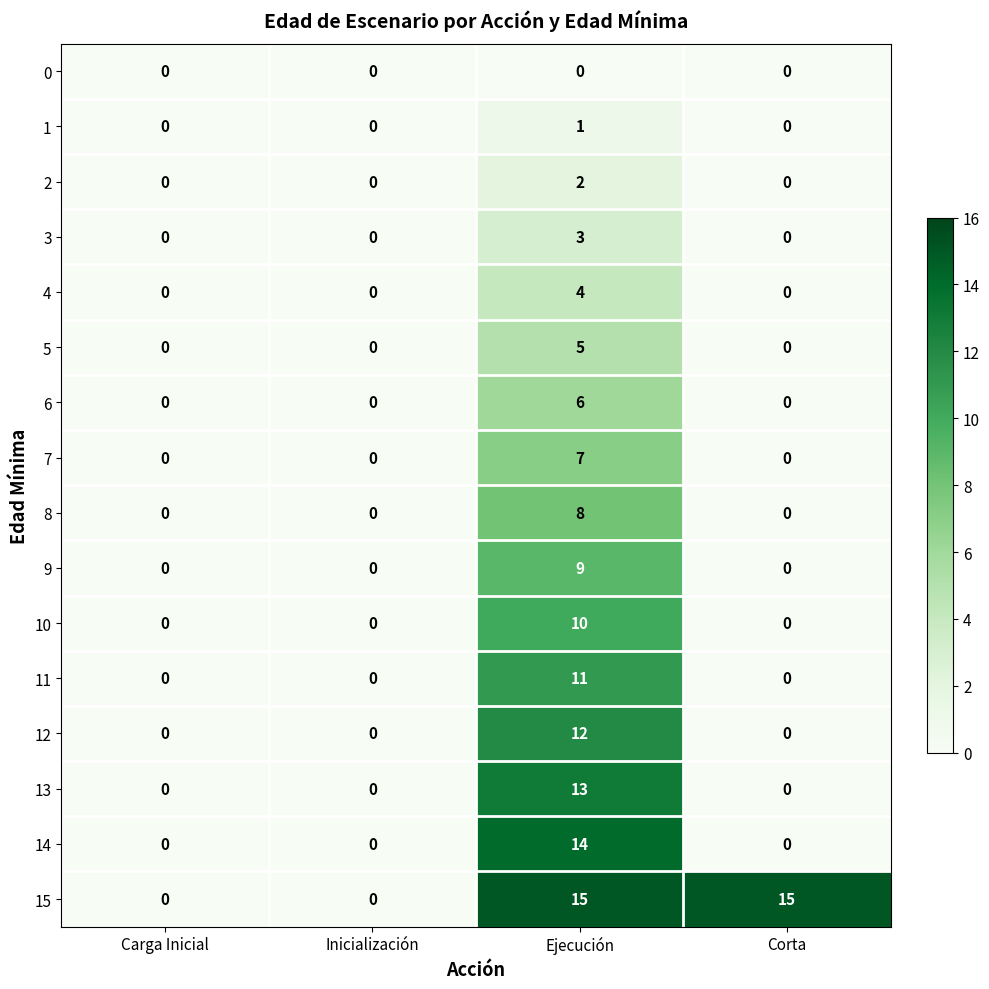

What is the sum of all 4 values?

4